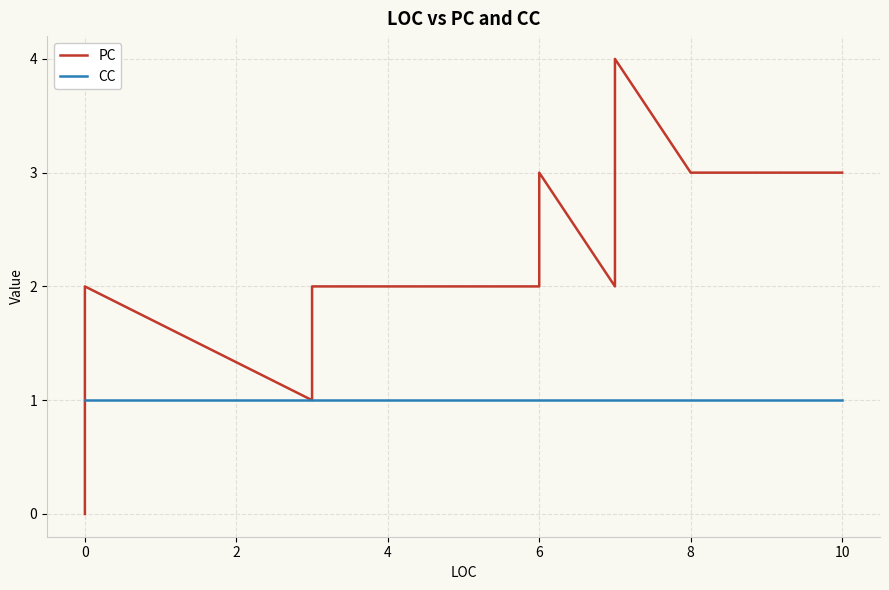

Count the number of data series in this chart.

2